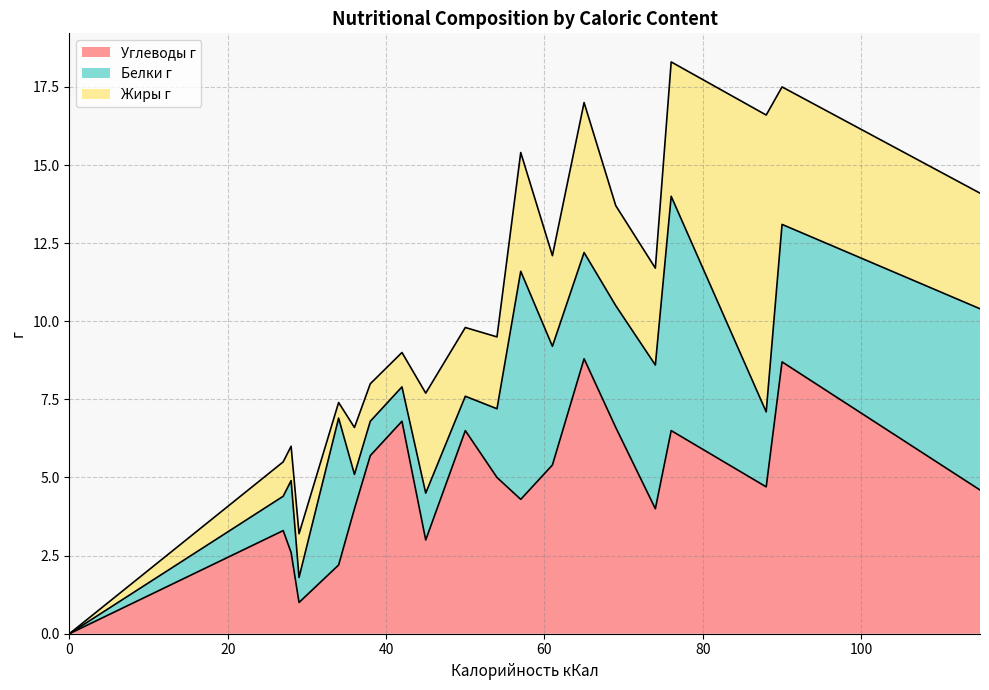

How many data points in Жиры г are above 2?

12